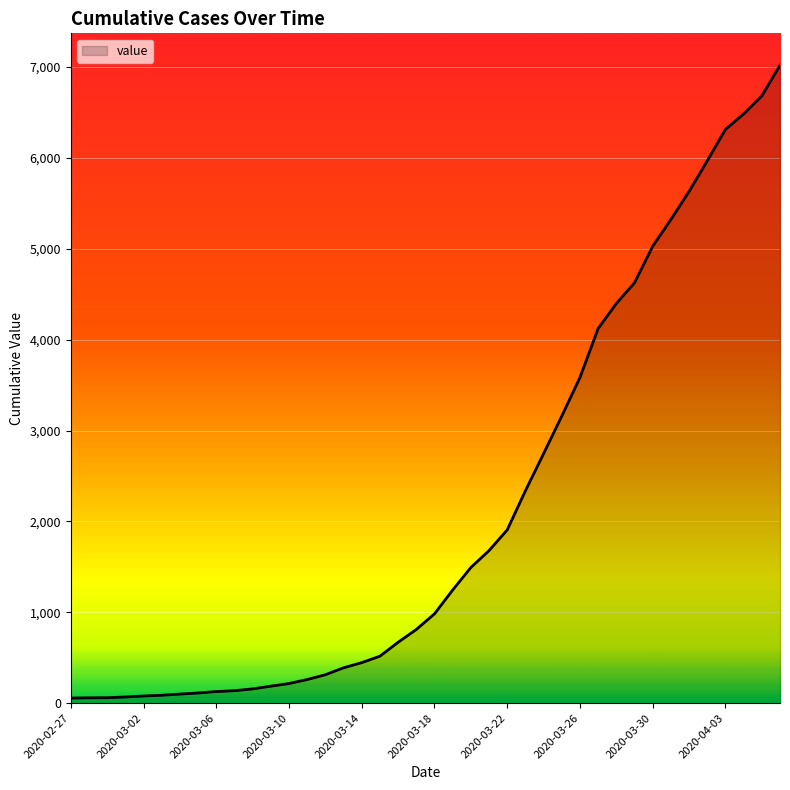

What is the difference between the maximum and minimum values?

6964